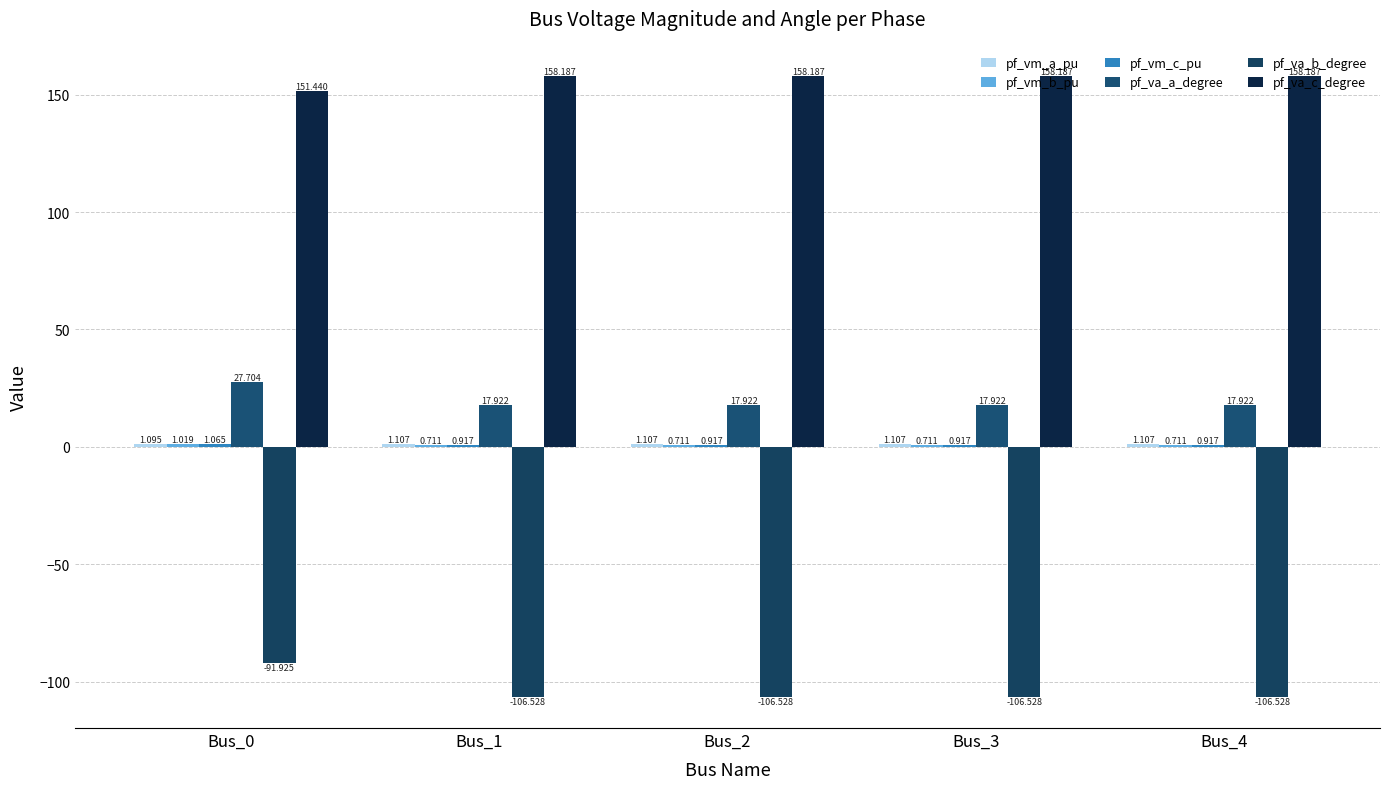

Reading left to right, transcribe all the data shown in this chart.

pf_vm_a_pu: 1.1	1.1	1.1	1.1	1.1
pf_vm_b_pu: 1.0	0.7	0.7	0.7	0.7
pf_vm_c_pu: 1.1	0.9	0.9	0.9	0.9
pf_va_a_degree: 27.7	17.9	17.9	17.9	17.9
pf_va_b_degree: -91.9	-106.5	-106.5	-106.5	-106.5
pf_va_c_degree: 151.4	158.2	158.2	158.2	158.2